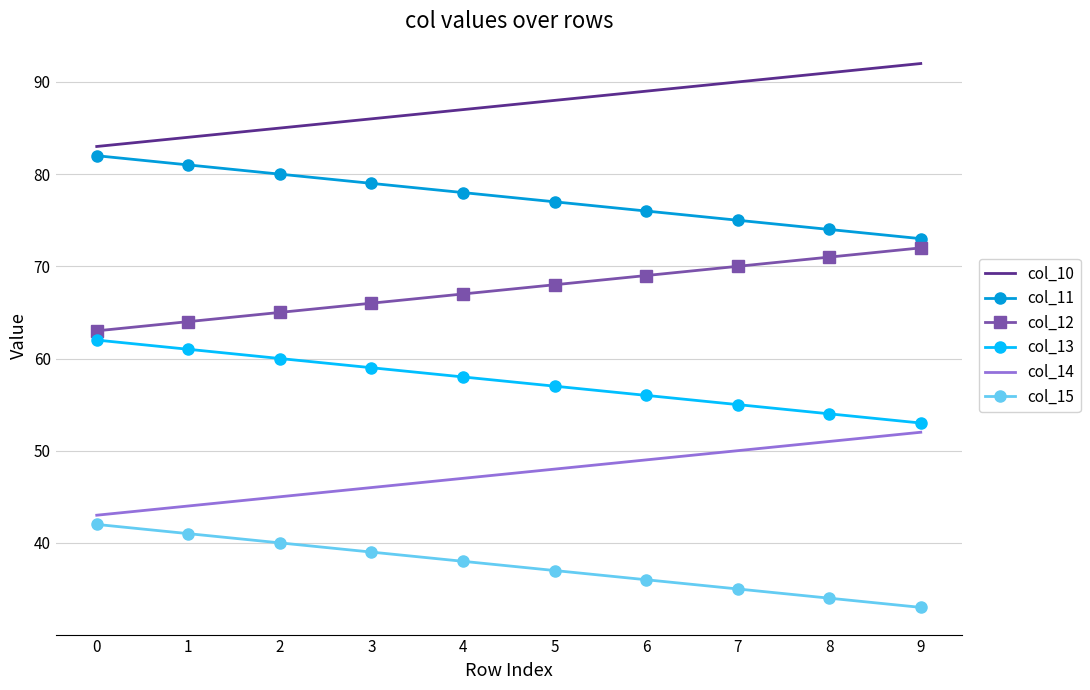

What is the spread (max minus min) of values at 0?

41.0